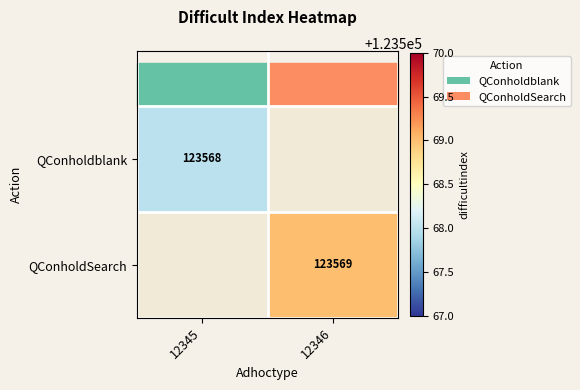

At 12346, list the series in order from largest to smallest.

QConholdblank, QConholdSearch